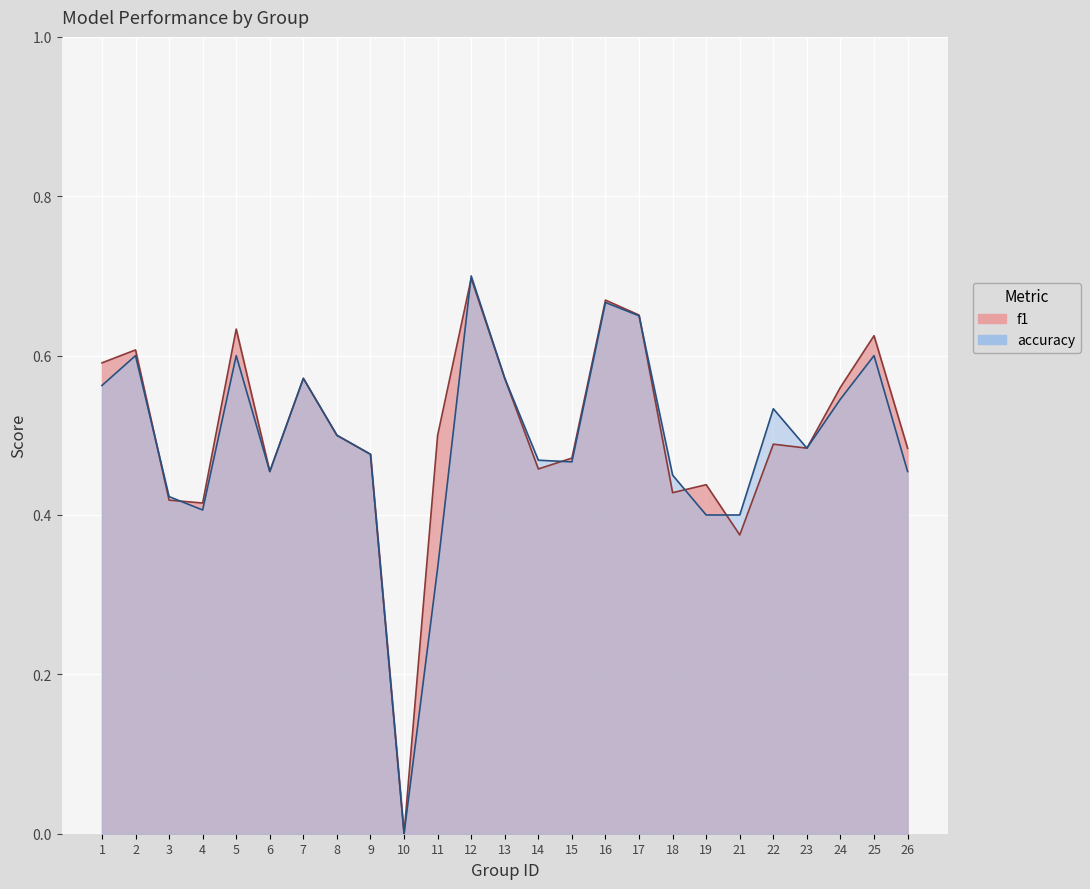

What is the average value of the accuracy series?

0.5